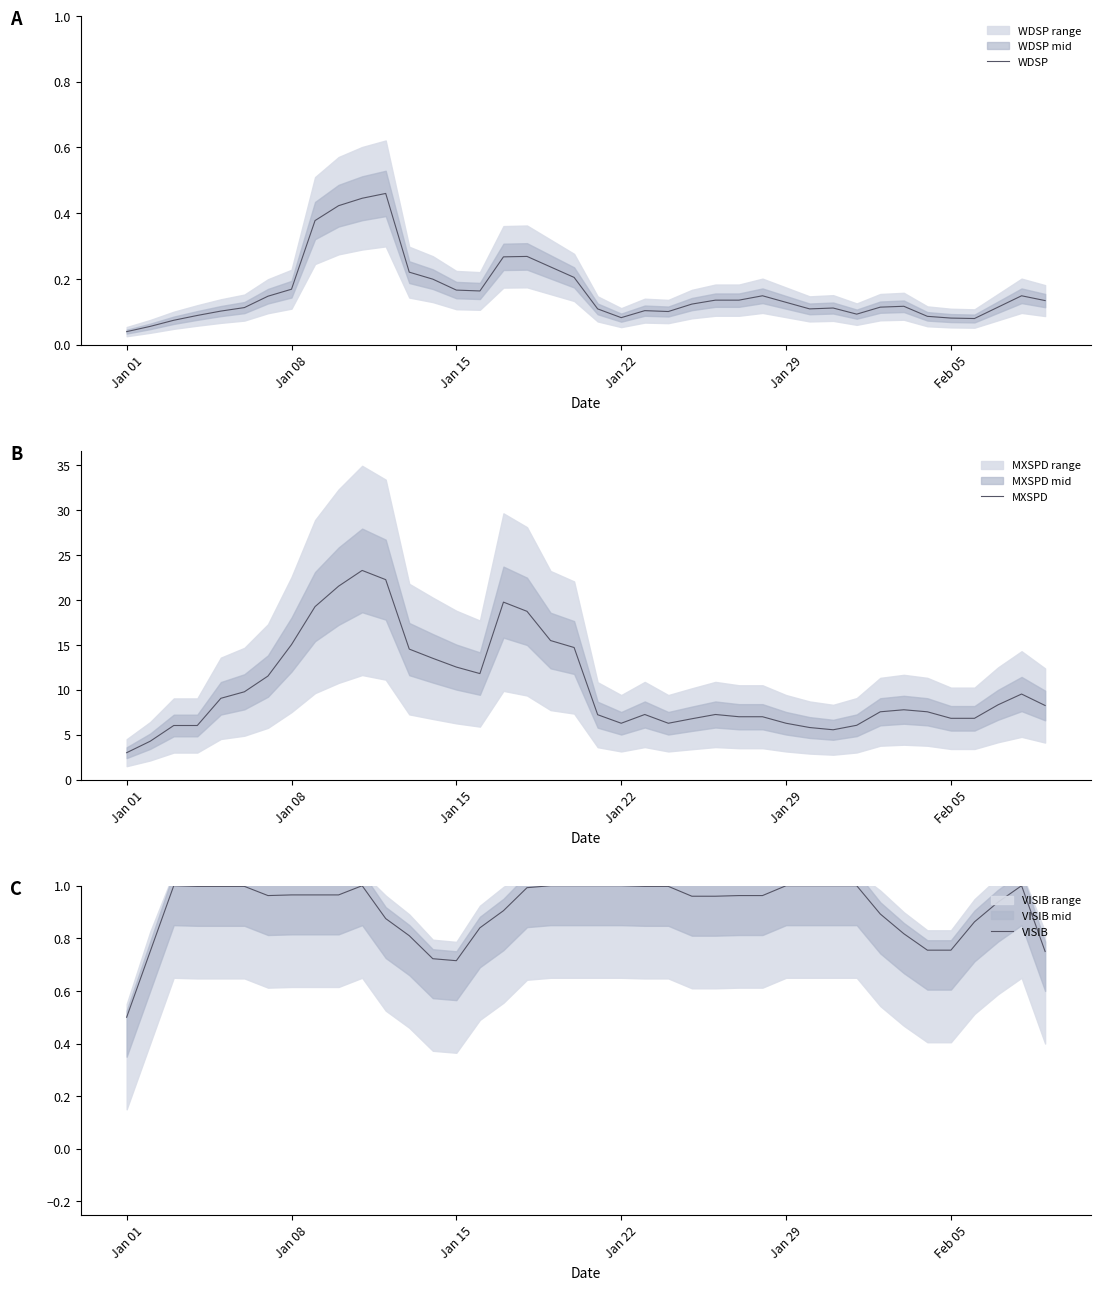

In VISIB, how many points are lower than both neighbors (excluding endpoints)?

3